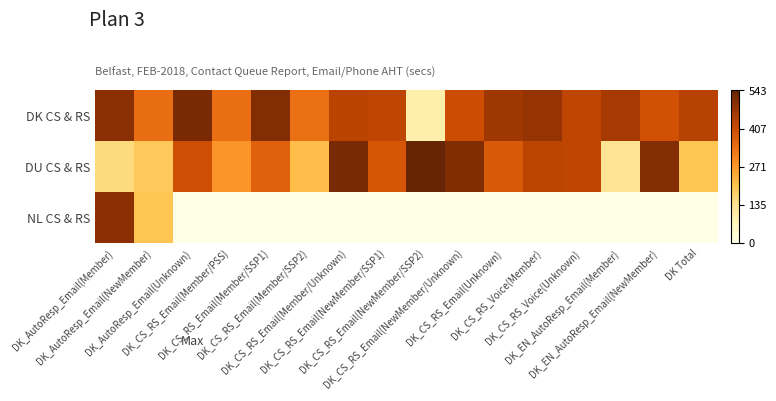

Count the number of categories in the chart.

16